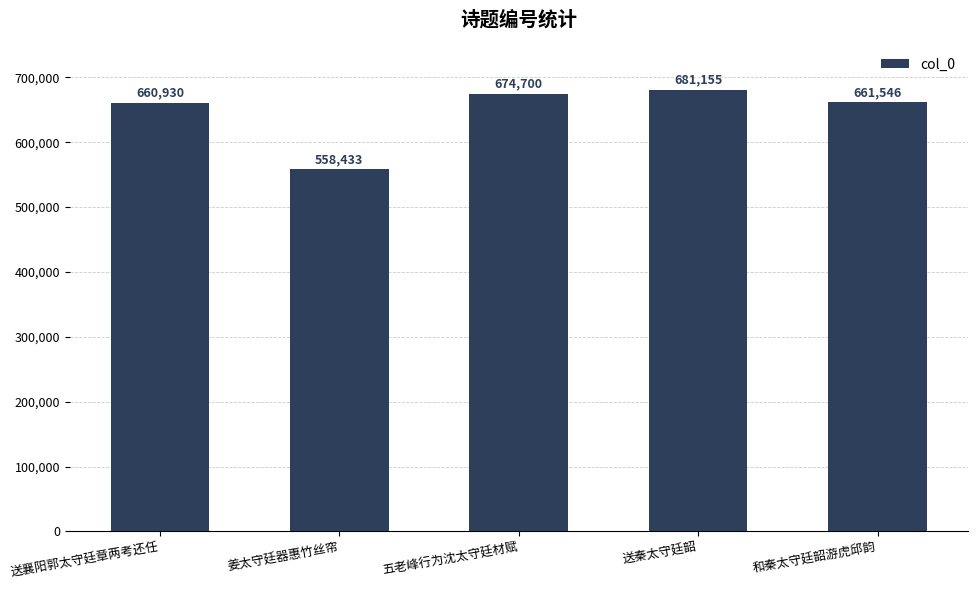

Reading left to right, transcribe all the data shown in this chart.

送襄阳郭太守廷章两考还任=660930	姜太守廷器惠竹丝帘=558433	五老峰行为沈太守廷材赋=674700	送秦太守廷韶=681155	和秦太守廷韶游虎邱韵=661546